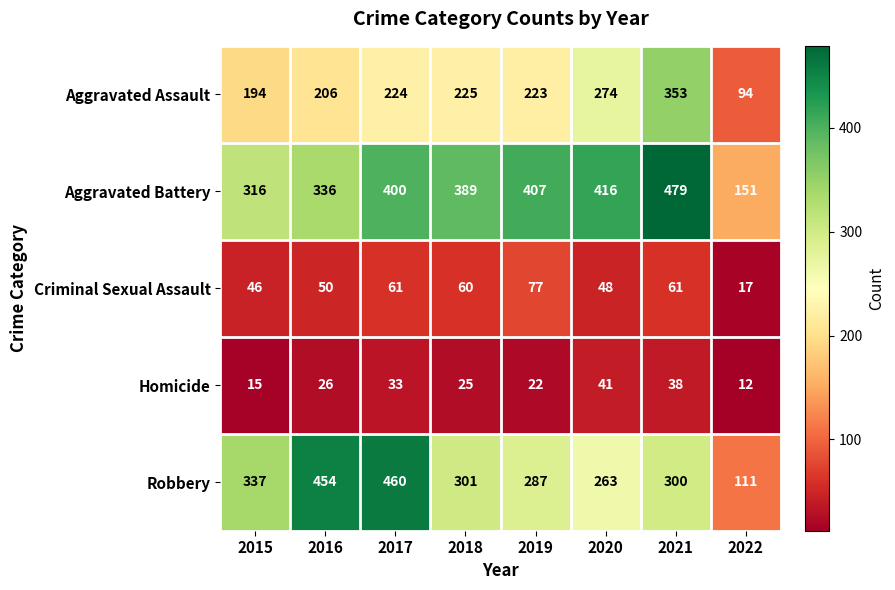

How many series are shown in this chart?

5